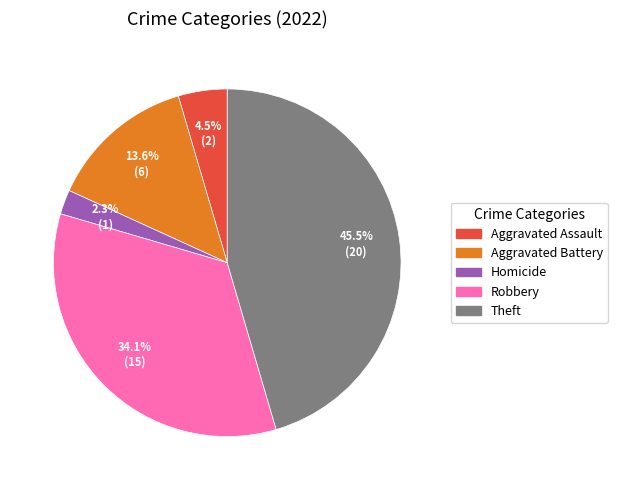

Does any single category account for the majority?

No